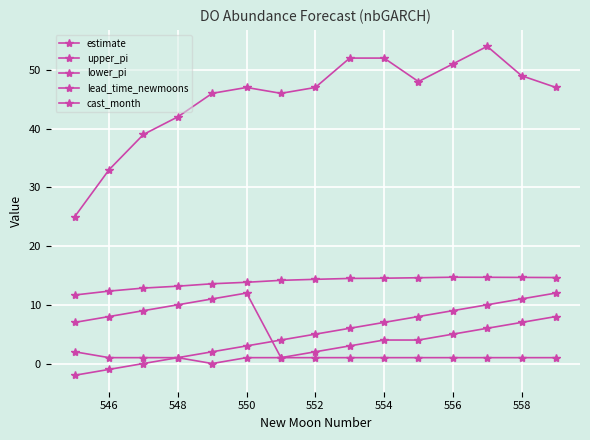

How many distinct data groups are displayed?

5